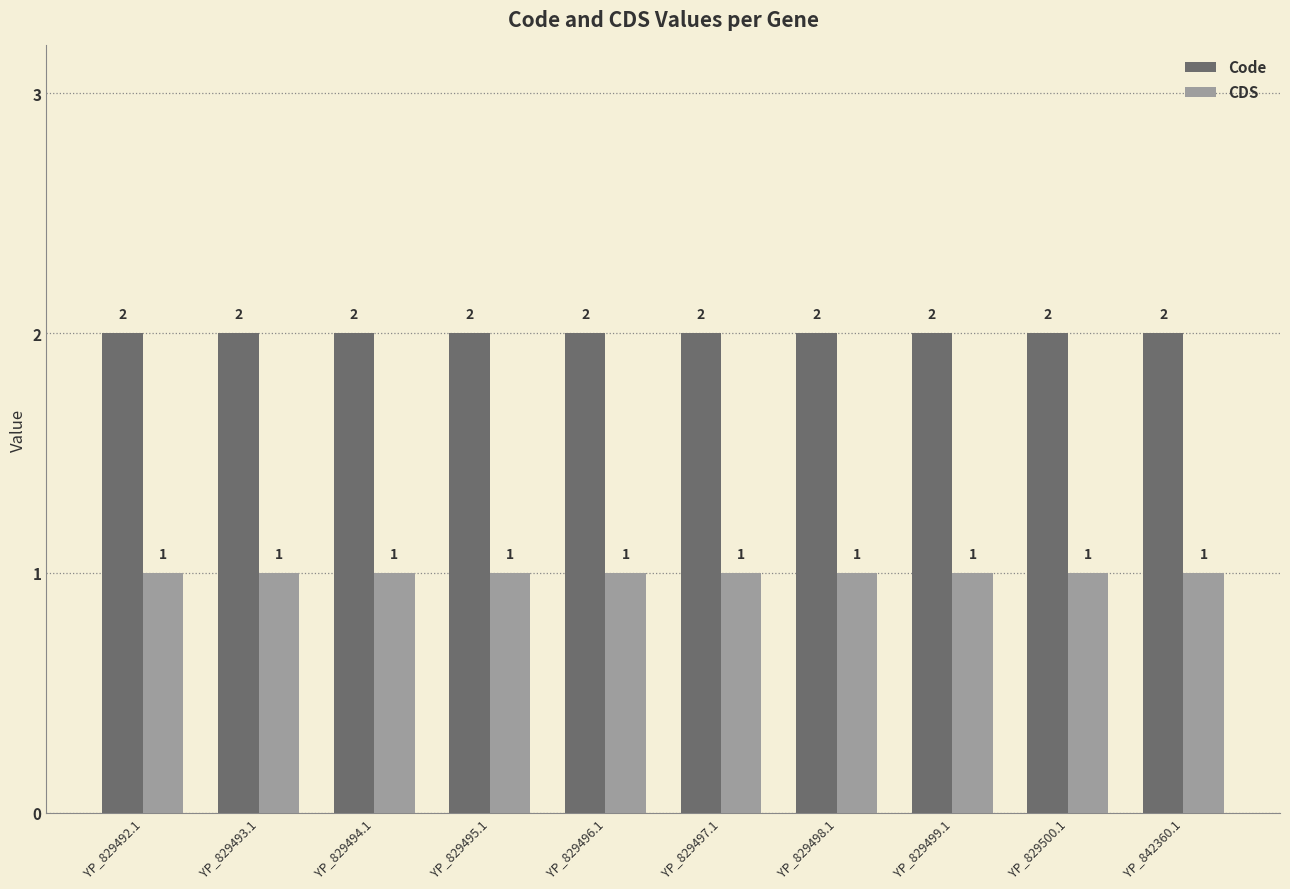

Which series has the largest total across all categories?

Code